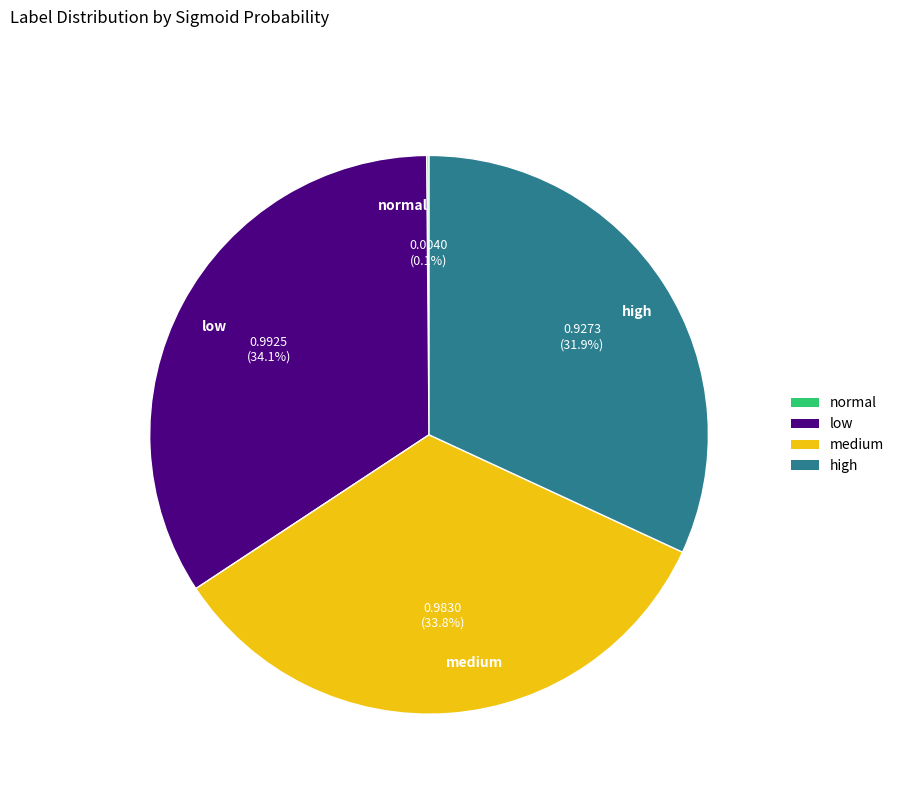

Is there a majority slice in this chart?

No